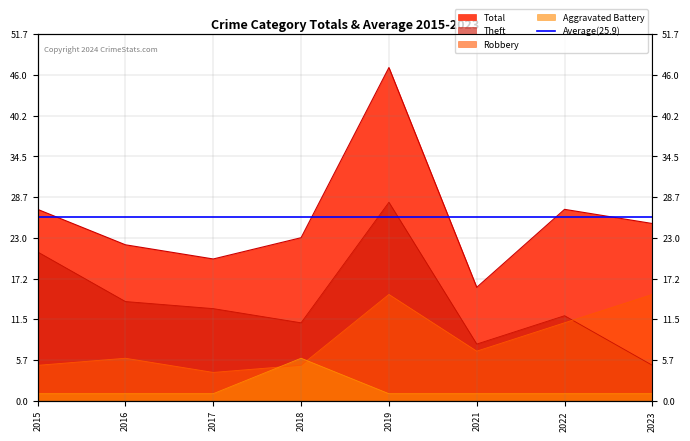

Reading left to right, transcribe all the data shown in this chart.

Aggravated Battery: 1	1	1	6	1	1	1	1
Robbery: 5	6	4	5	15	7	11	15
Theft: 21	14	13	11	28	8	12	5
Total: 27	22	20	23	47	16	27	25